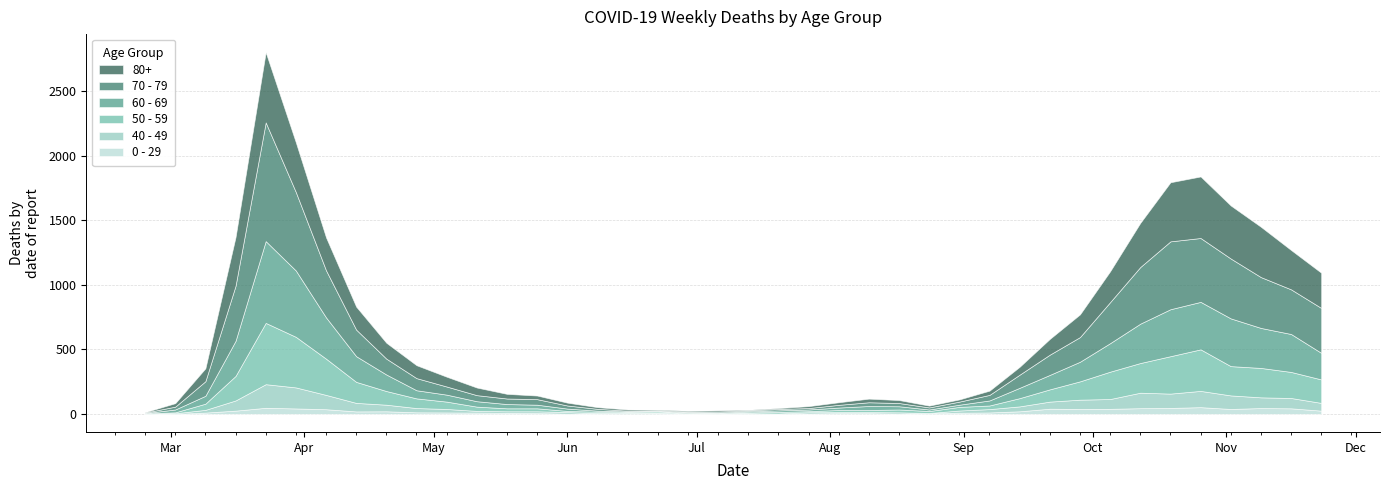

What is the spread (max minus min) of values at 2?

103